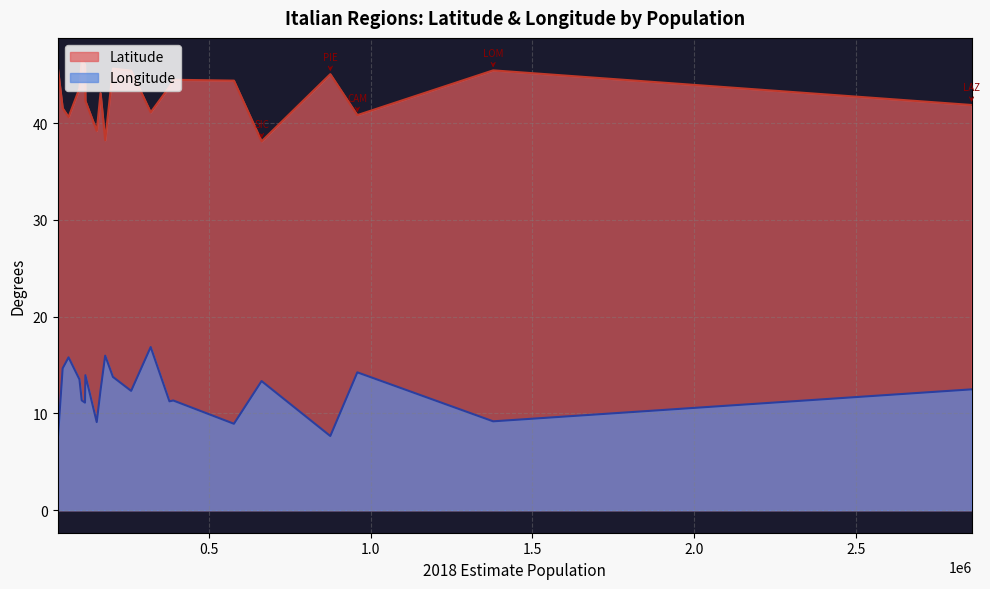

True or false: Latitude has more than 0 points higher than both neighbors.

True